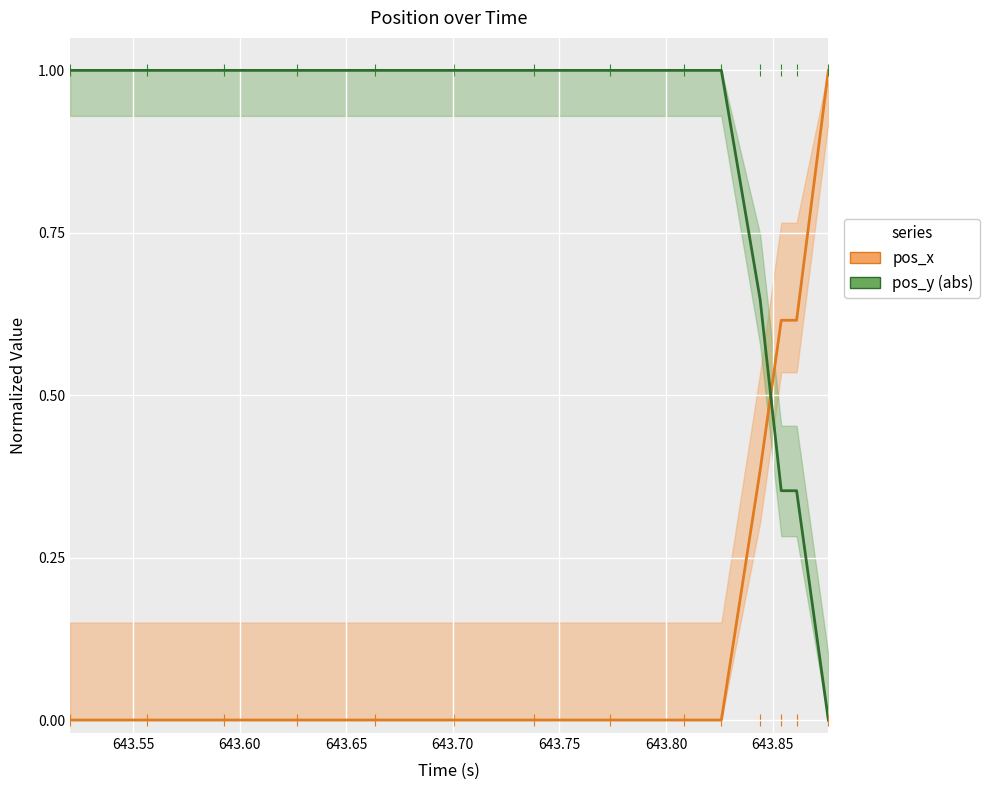

At how many categories does at least one series exceed 0?

14